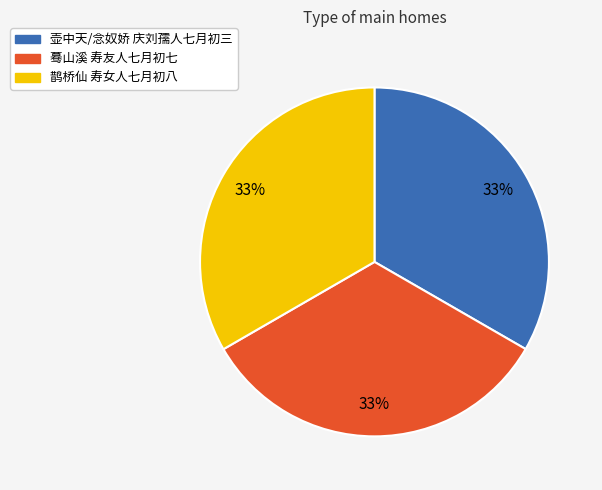

To the nearest percent, what is the combined percentage of 壶中天/念奴娇 庆刘孺人七月初三 and 蓦山溪 寿友人七月初七?

67%